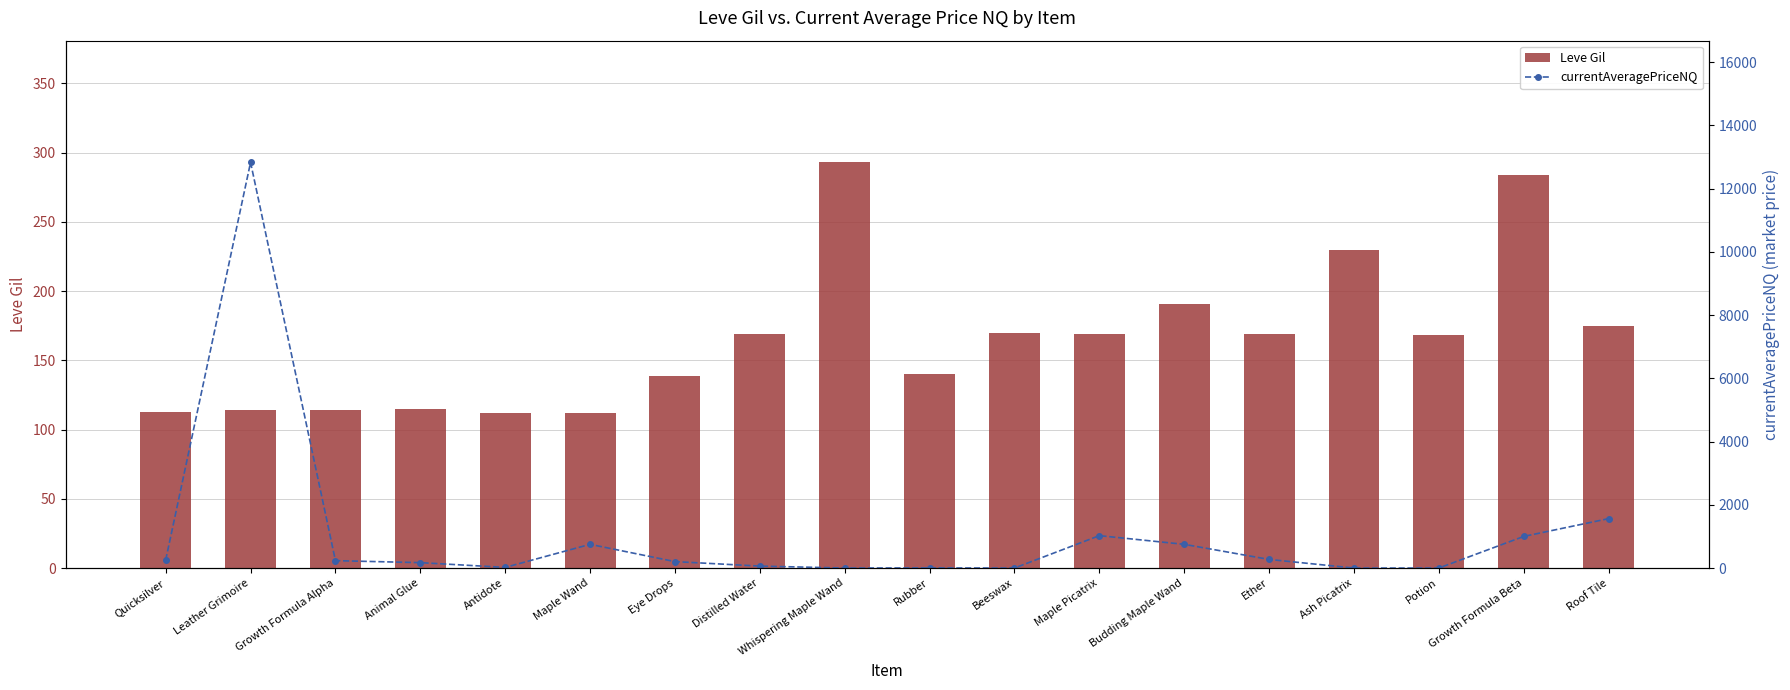

Rank the series by their average value, from lowest to highest.

Leve Gil, currentAveragePriceNQ